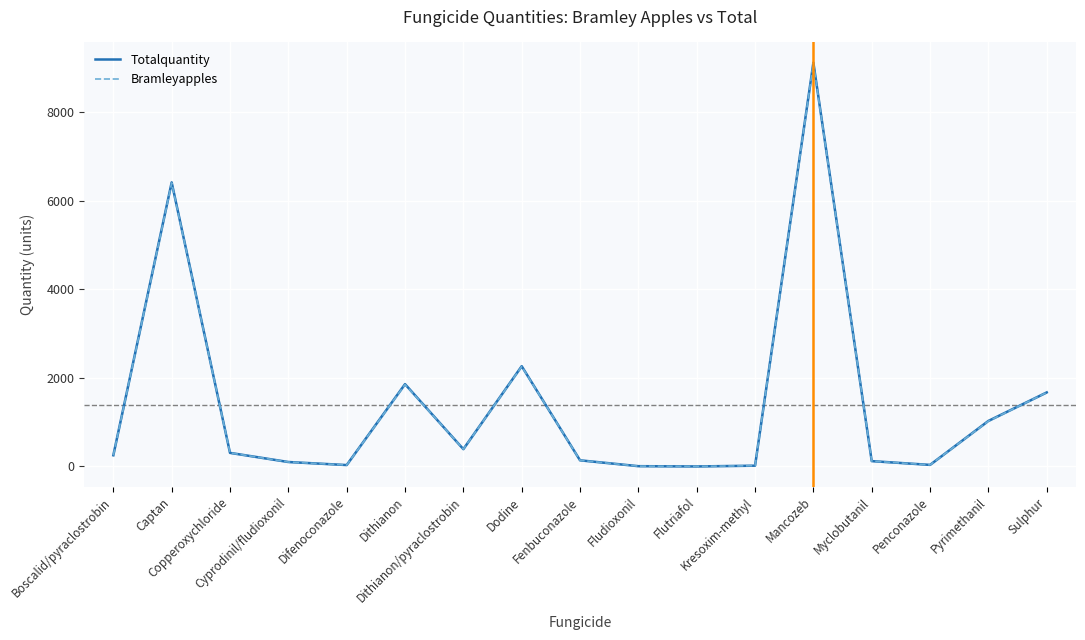

What is the sum of the Totalquantity values at Cyprodinil/fludioxonil and Myclobutanil?

222